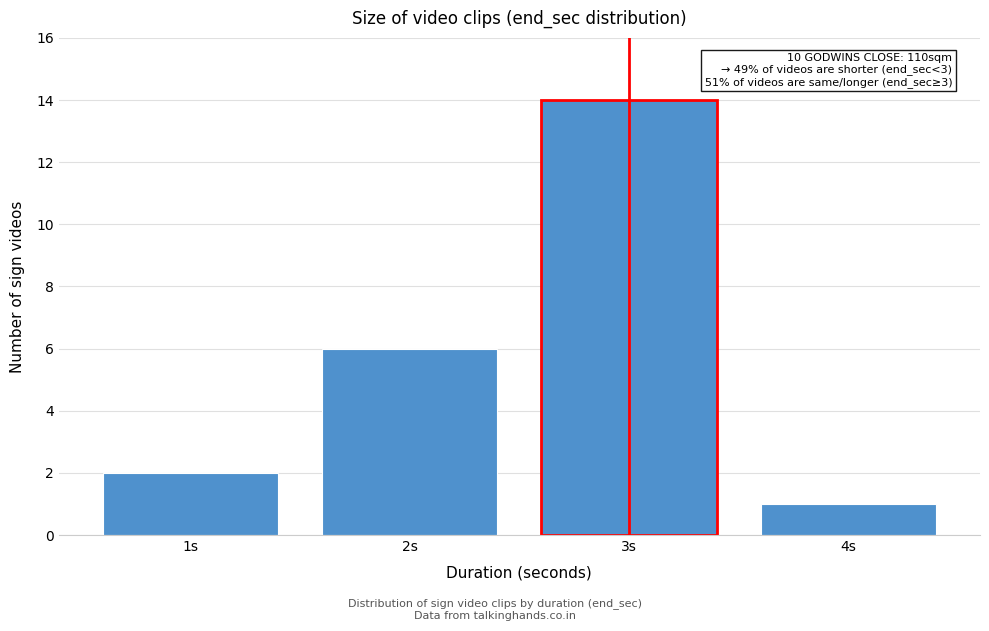

Reading left to right, list all the values displayed in this chart.

2	6	14	1